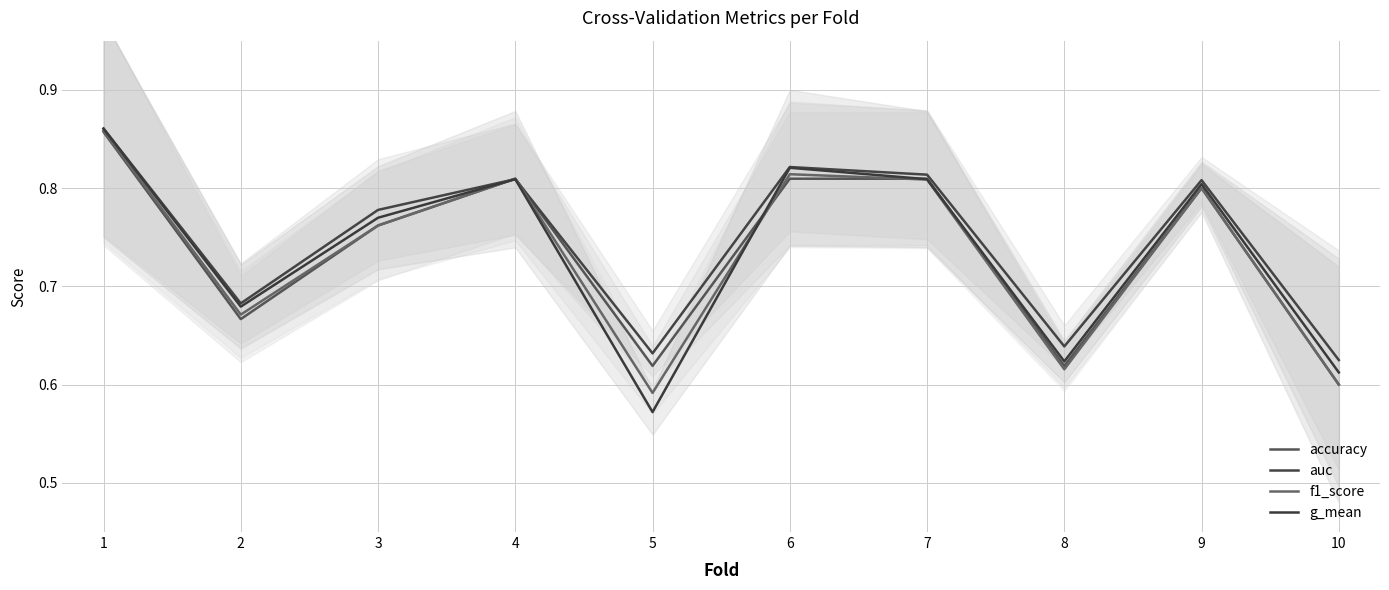

What are all the series names shown in the legend?

accuracy, auc, f1_score, g_mean